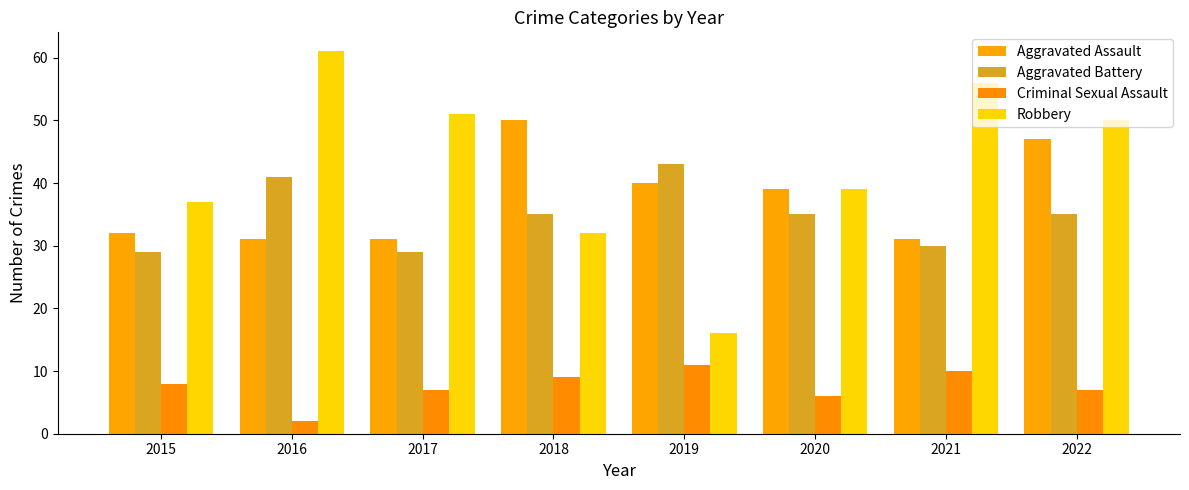

Which series has the largest total across all categories?

Robbery